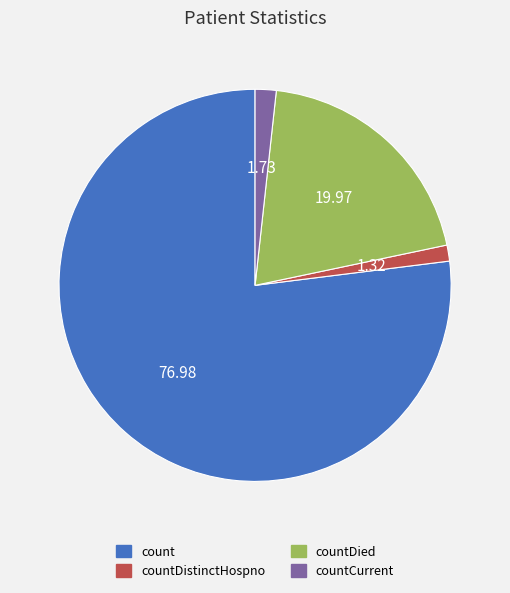

What is the largest slice in the pie chart?

count